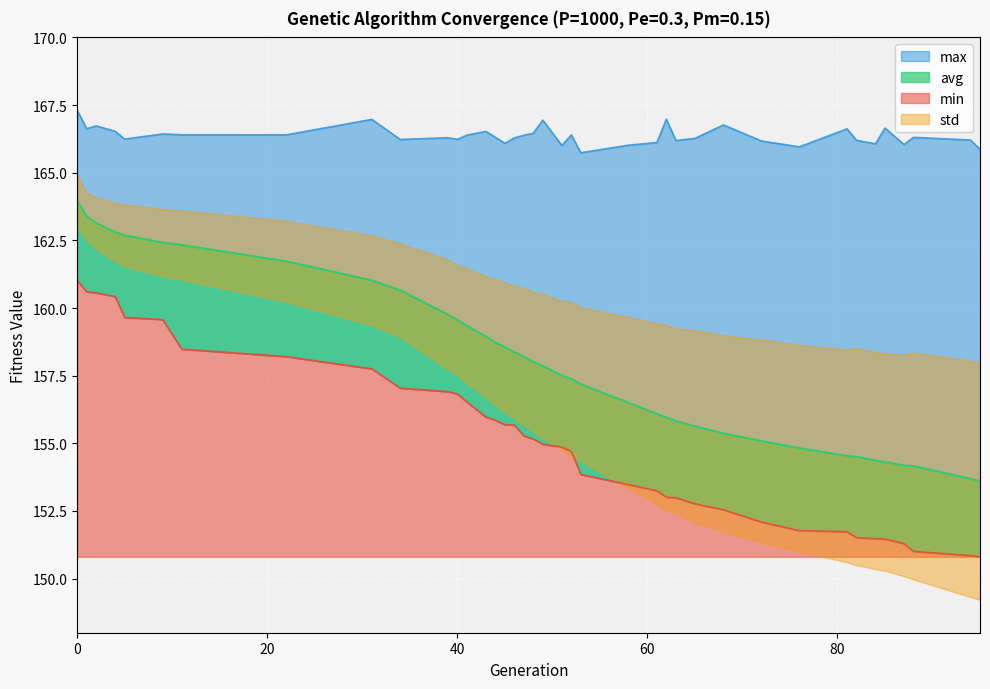

Rank the categories by avg value from highest to lowest.

0, 1, 2, 4, 5, 9, 11, 22, 31, 34, 39, 40, 41, 43, 44, 45, 46, 47, 48, 49, 51, 52, 53, 58, 61, 62, 63, 65, 68, 72, 76, 81, 82, 84, 85, 87, 88, 94, 95